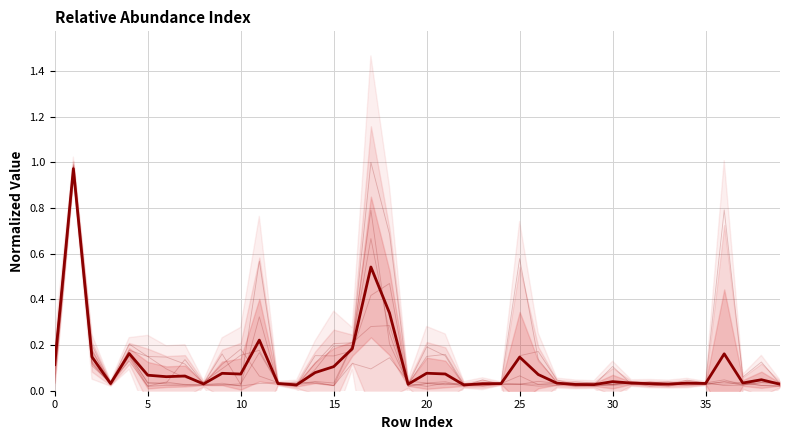

Between 1 and 19, which series saw the biggest shift?

col_16